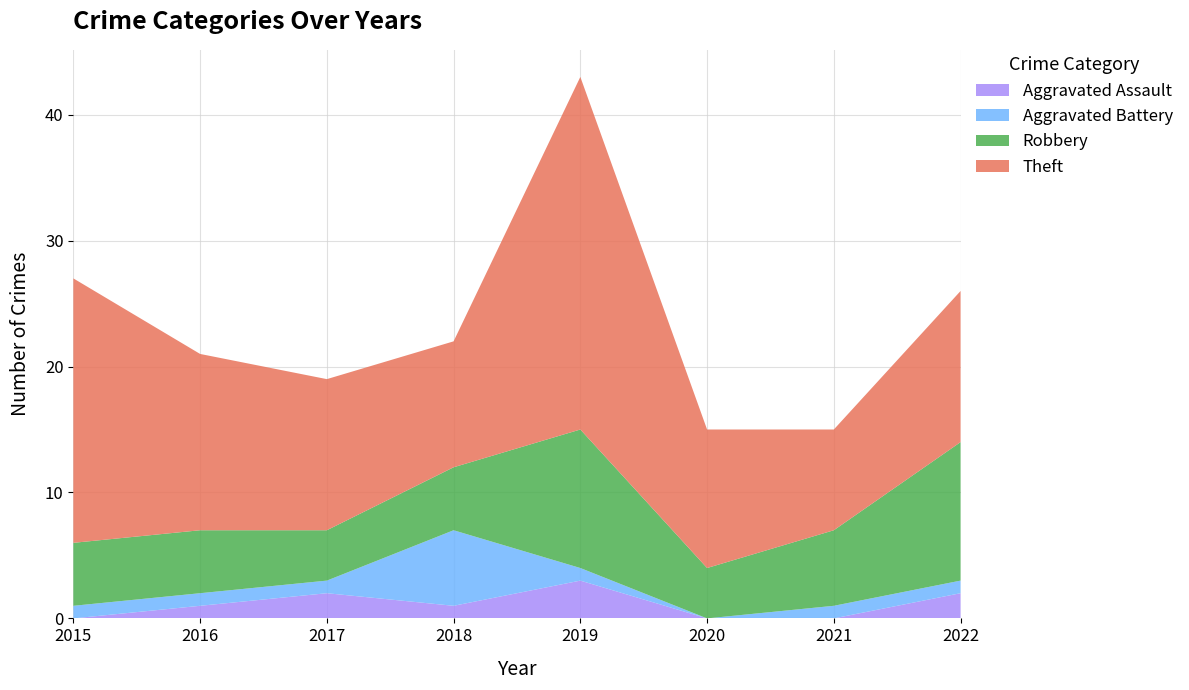

Reading left to right, what are all the values shown in this chart?

Aggravated Assault: 0	1	2	1	3	0	0	2
Aggravated Battery: 1	1	1	6	1	0	1	1
Robbery: 5	5	4	5	11	4	6	11
Theft: 21	14	12	10	28	11	8	12